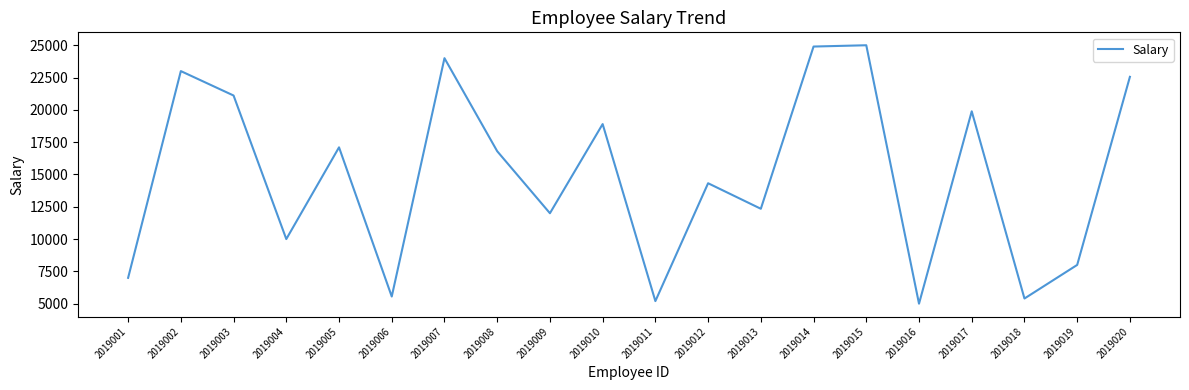

How many lines are shown in the chart?

1